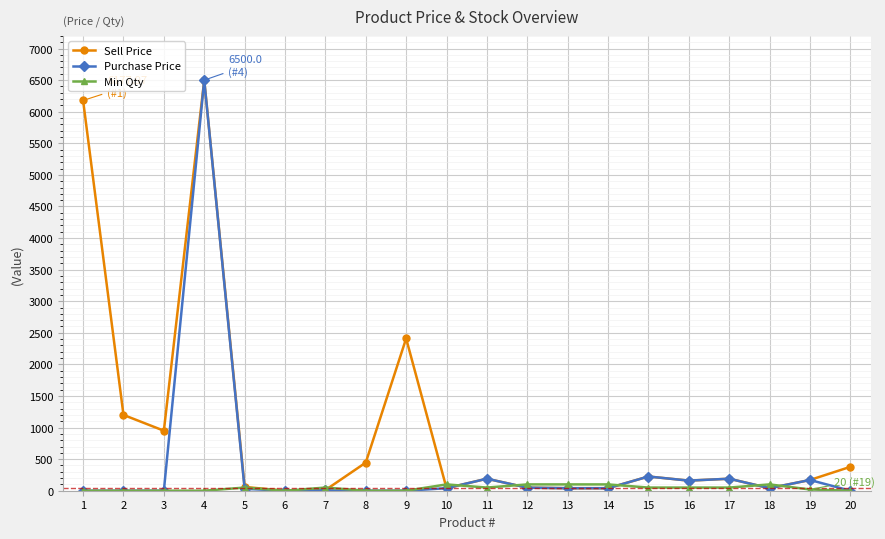

At how many categories does at least one series exceed 3681?

2